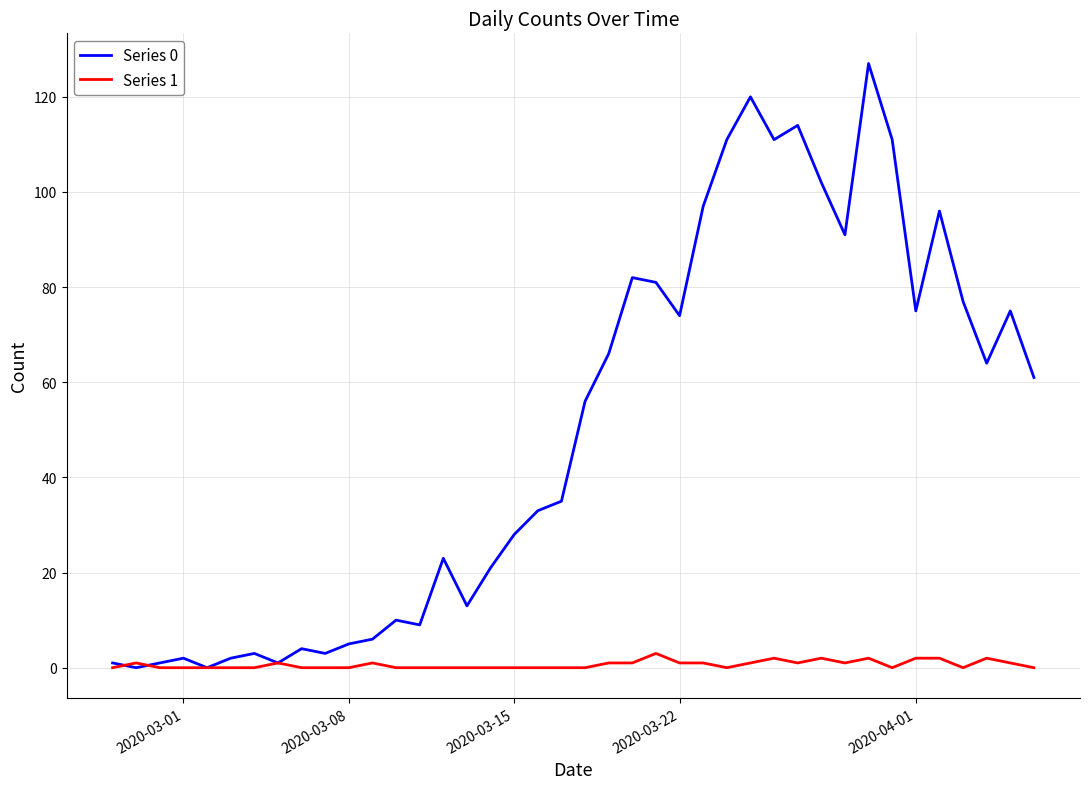

Which series has the widest spread of values?

Series 0